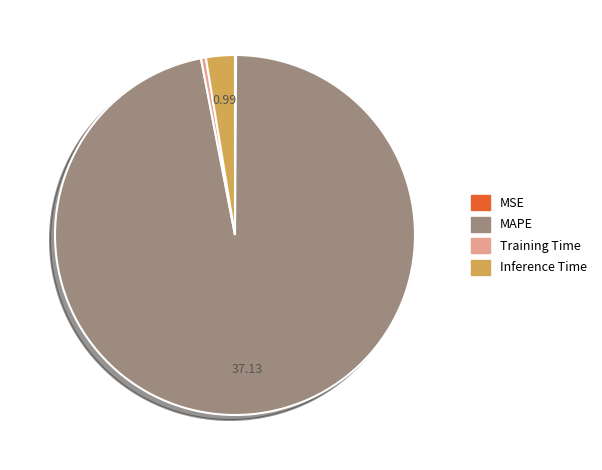

Does Inference Time account for over 50% of the chart?

No